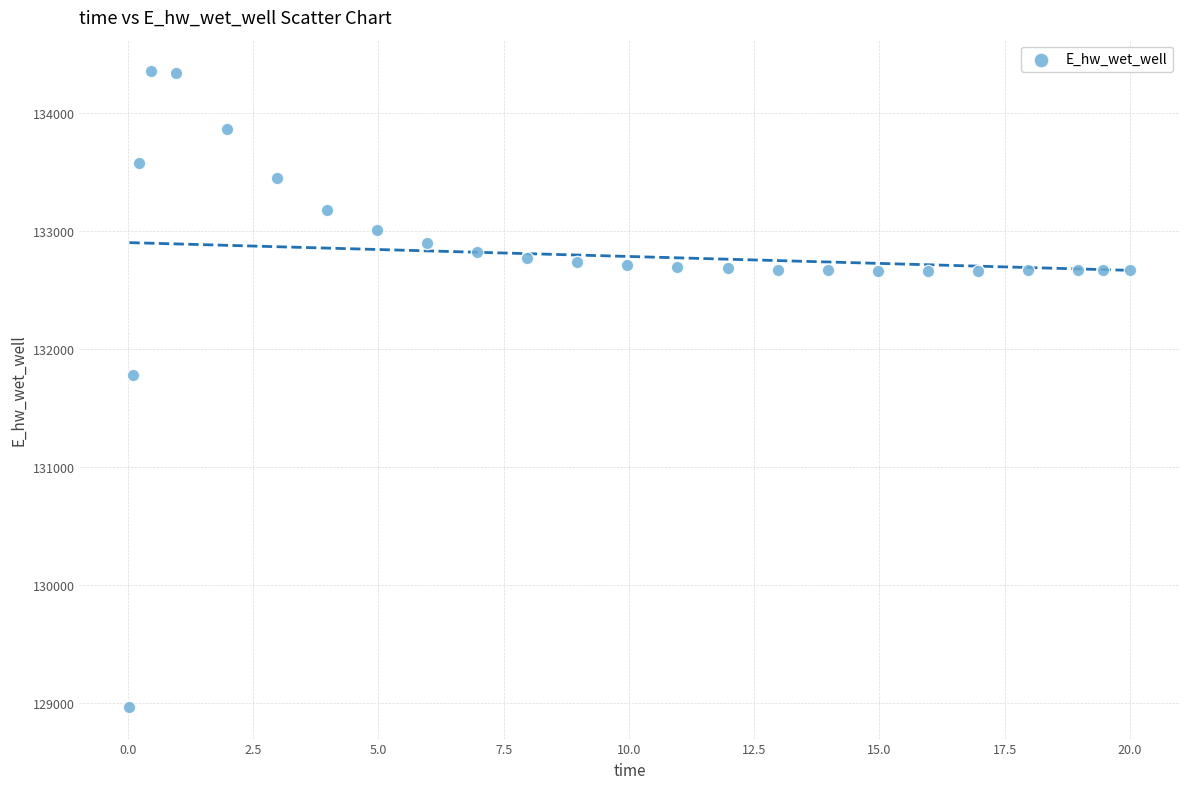

What is the range of Y values (max minus min)?

5383.0